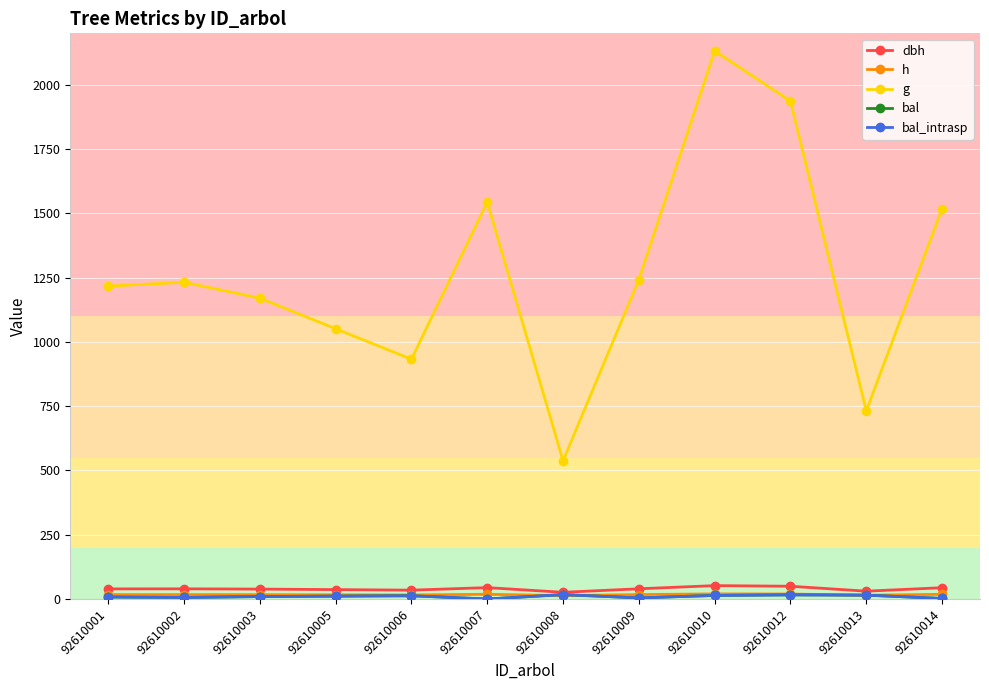

At 92610001, list the series in order from largest to smallest.

g, dbh, h, bal, bal_intrasp